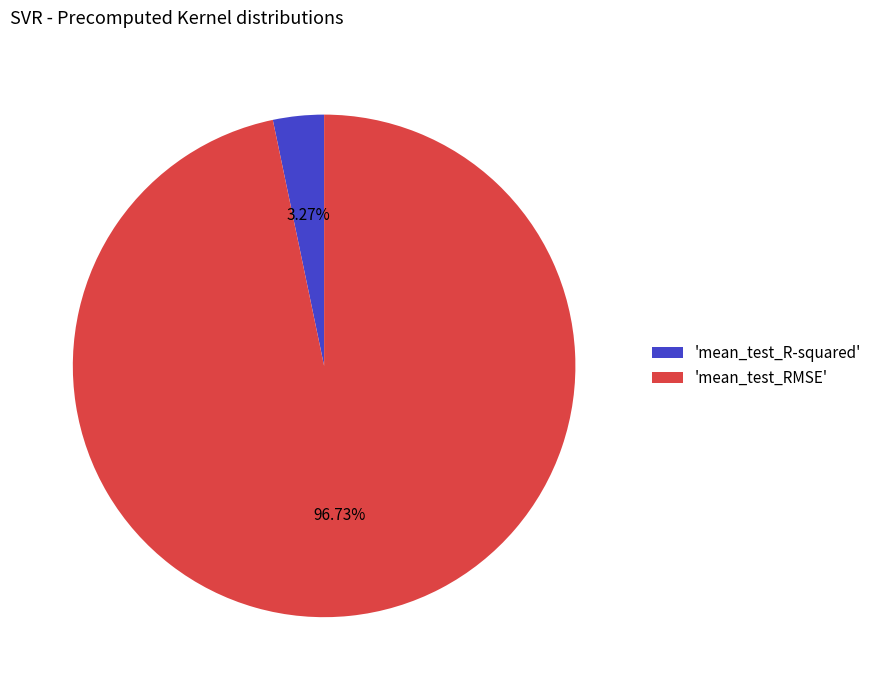

Does 'mean_test_R-squared' account for over 50% of the chart?

No